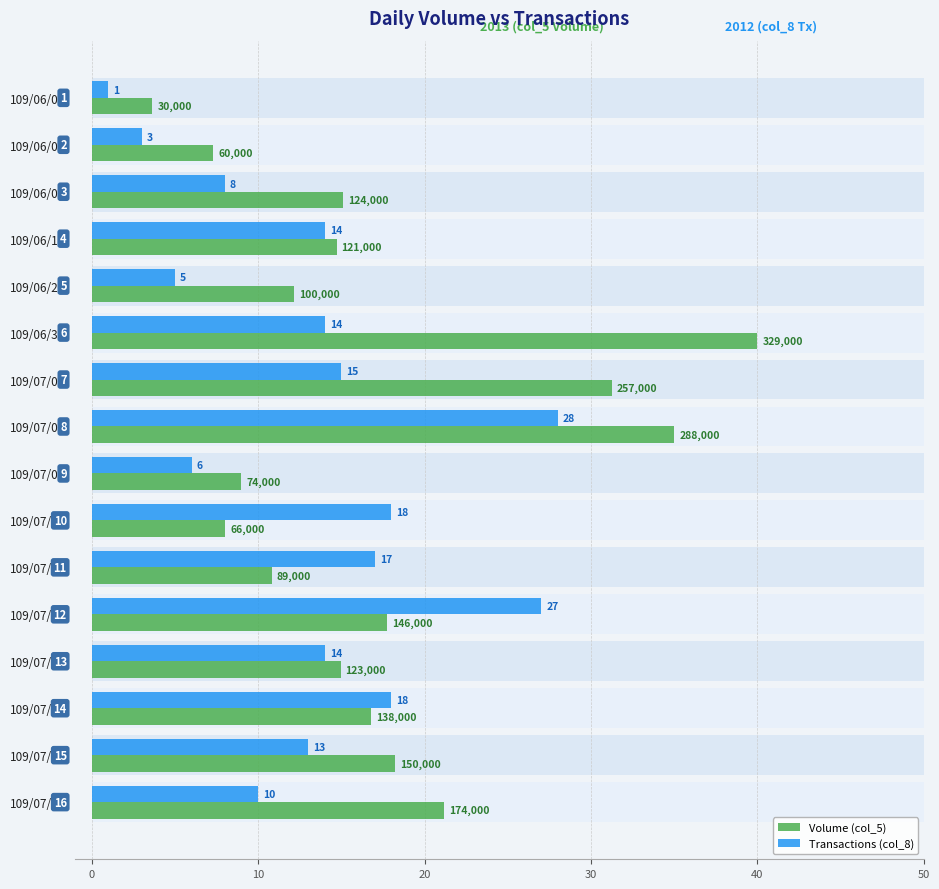

What is the sum of all Volume (col_5) values?

275.9